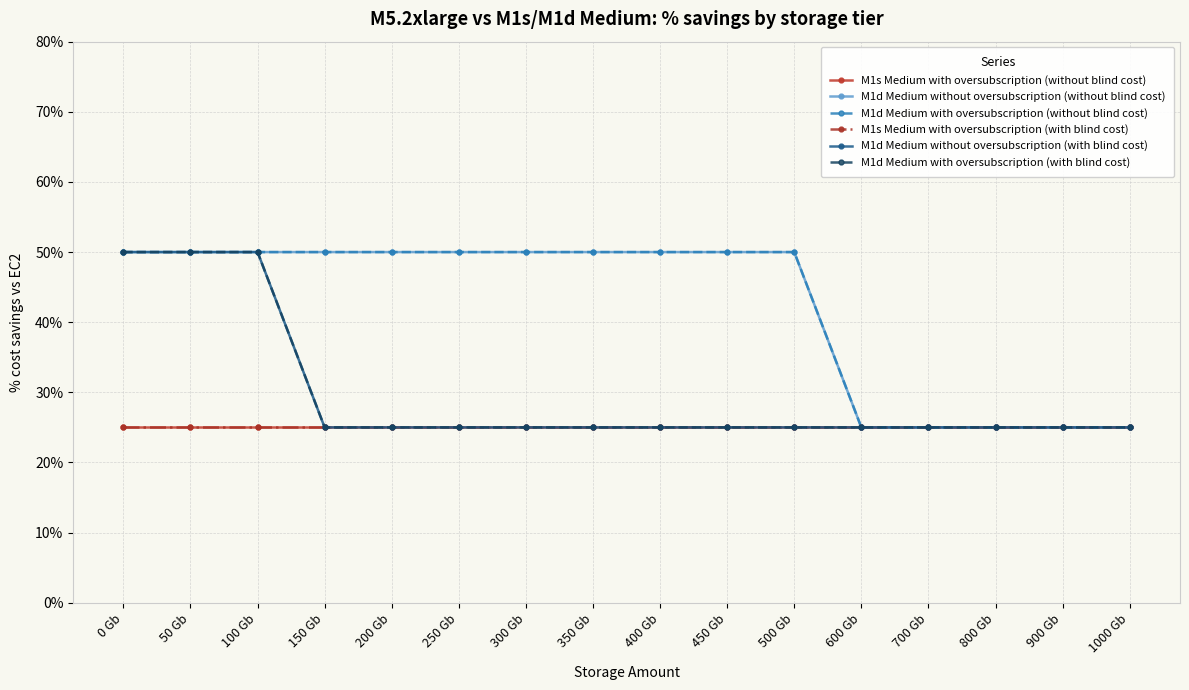

Does the chart have visible grid lines?

Yes